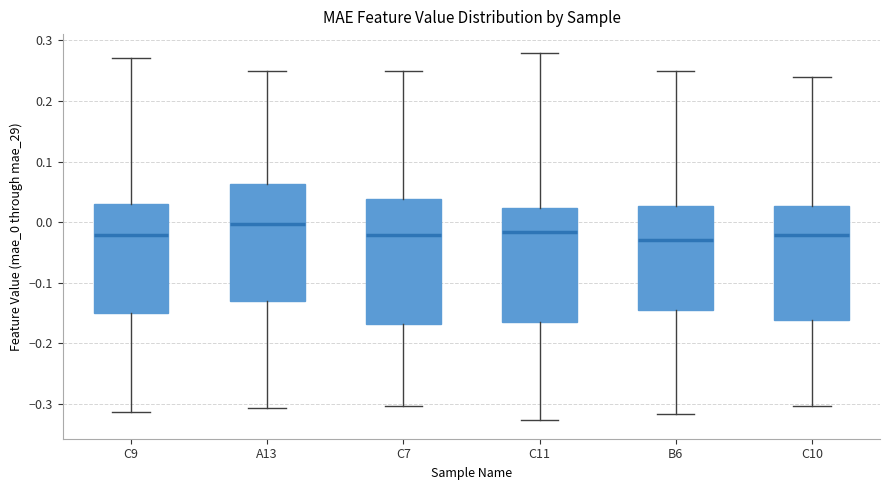

Where is the upper edge of the box for C11 on the y-axis? The values are not printed on the chart, so give them approximately, as read against the axis.

0.02